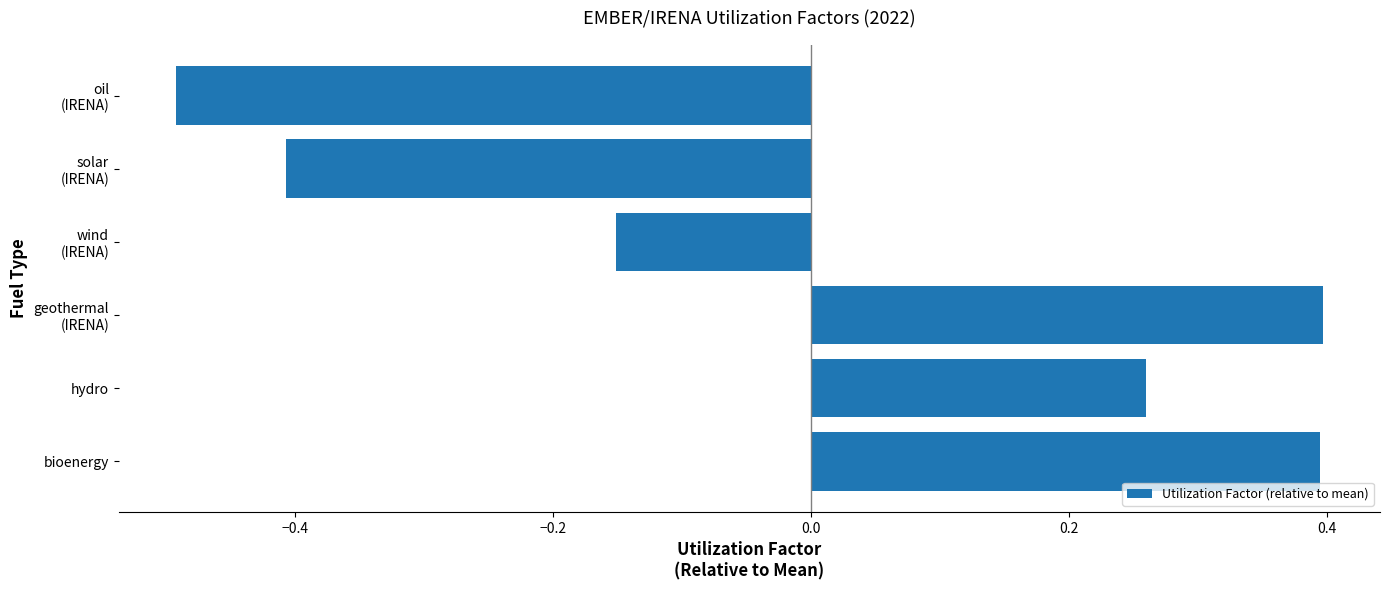

Count the values in the range 0 to 1.

3